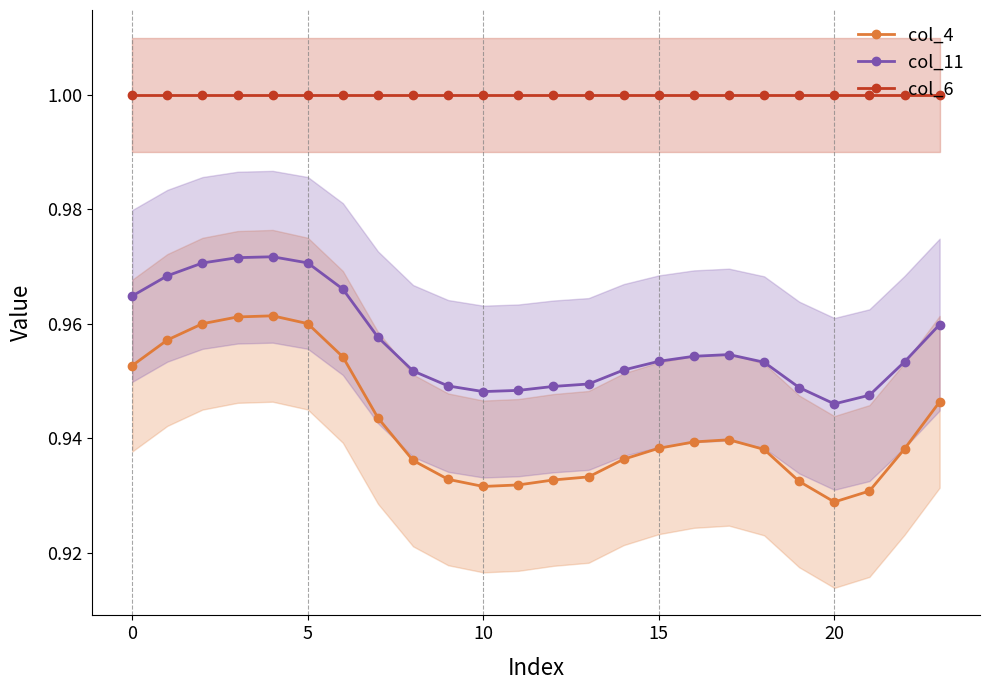

Rank the series by their average value, from highest to lowest.

col_6, col_11, col_4